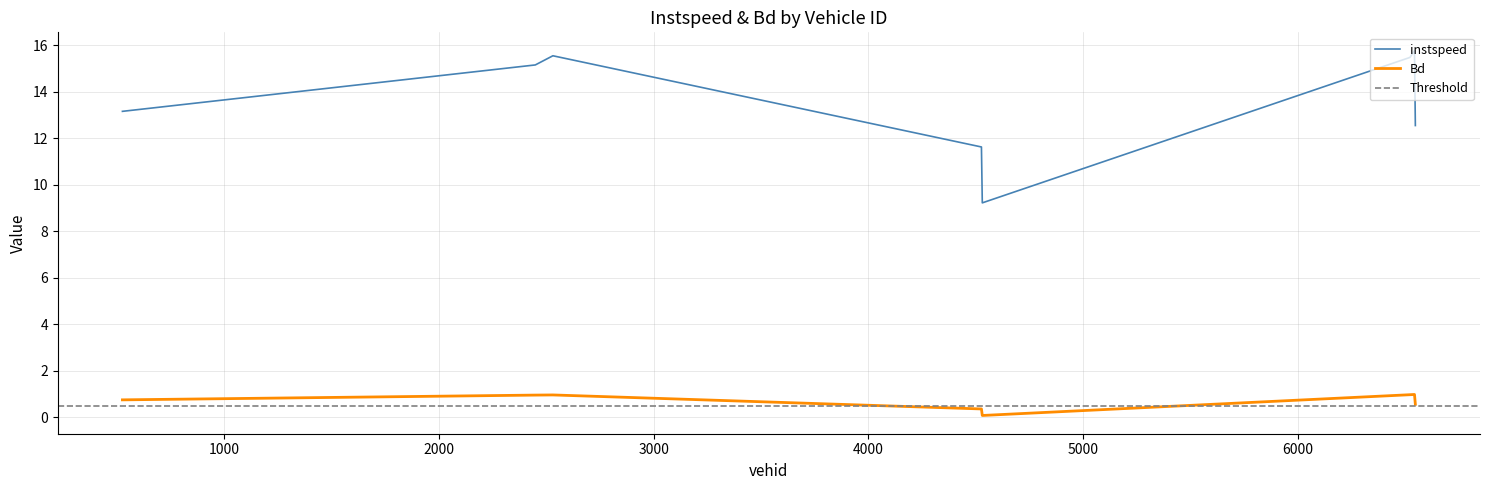

What position from the right is 4526.0?

5